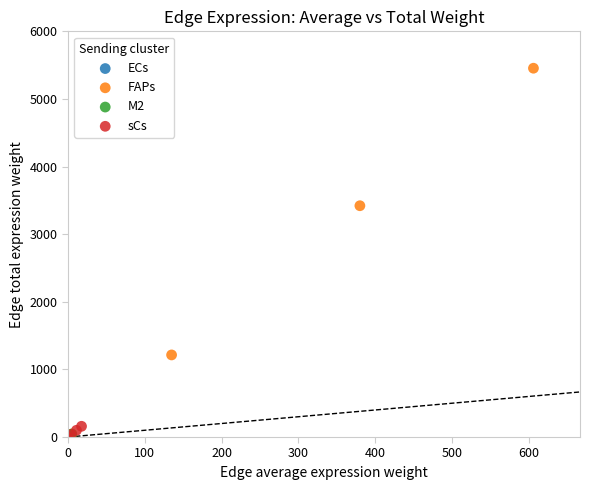

Which series has the largest Y range (max minus min)?

FAPs